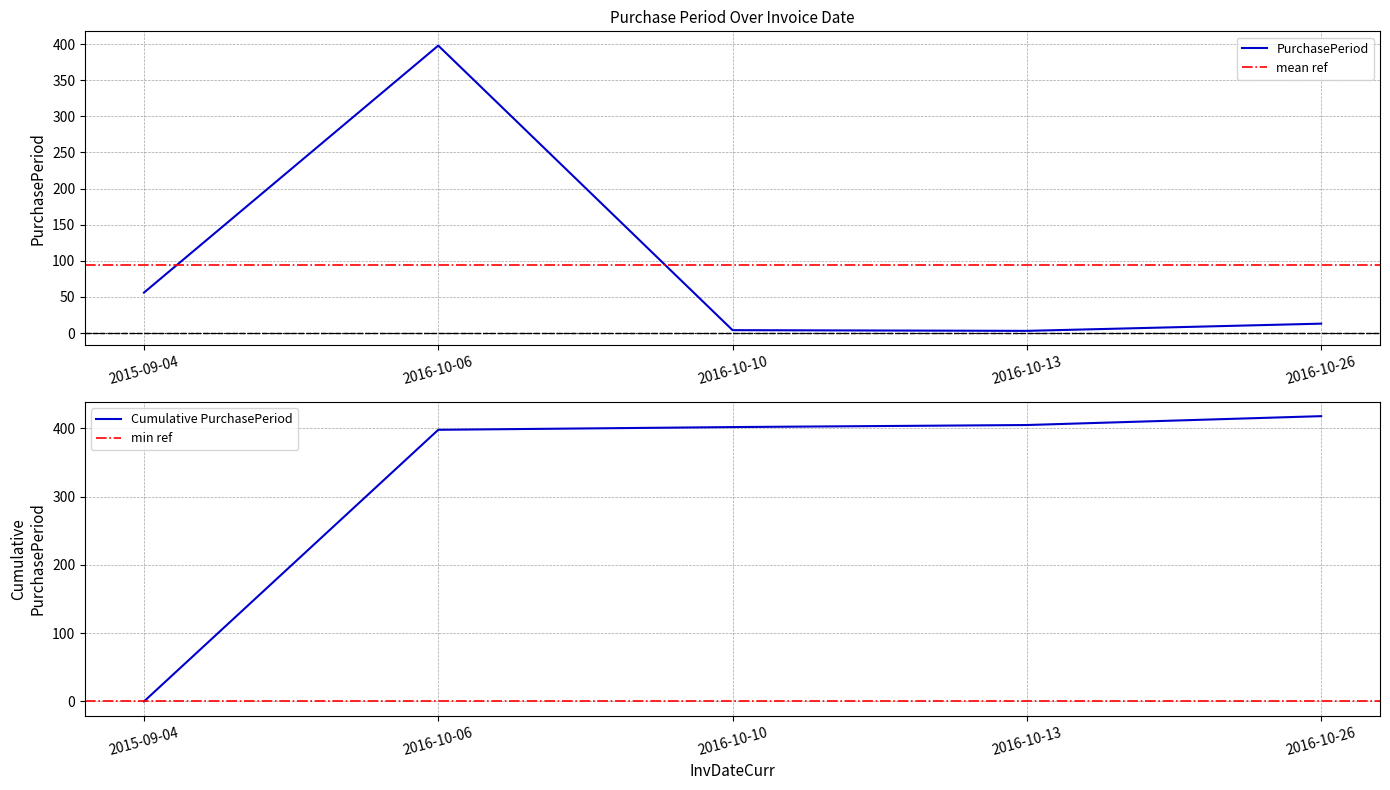

What is the label of the 1st point from the left?

2015-09-04